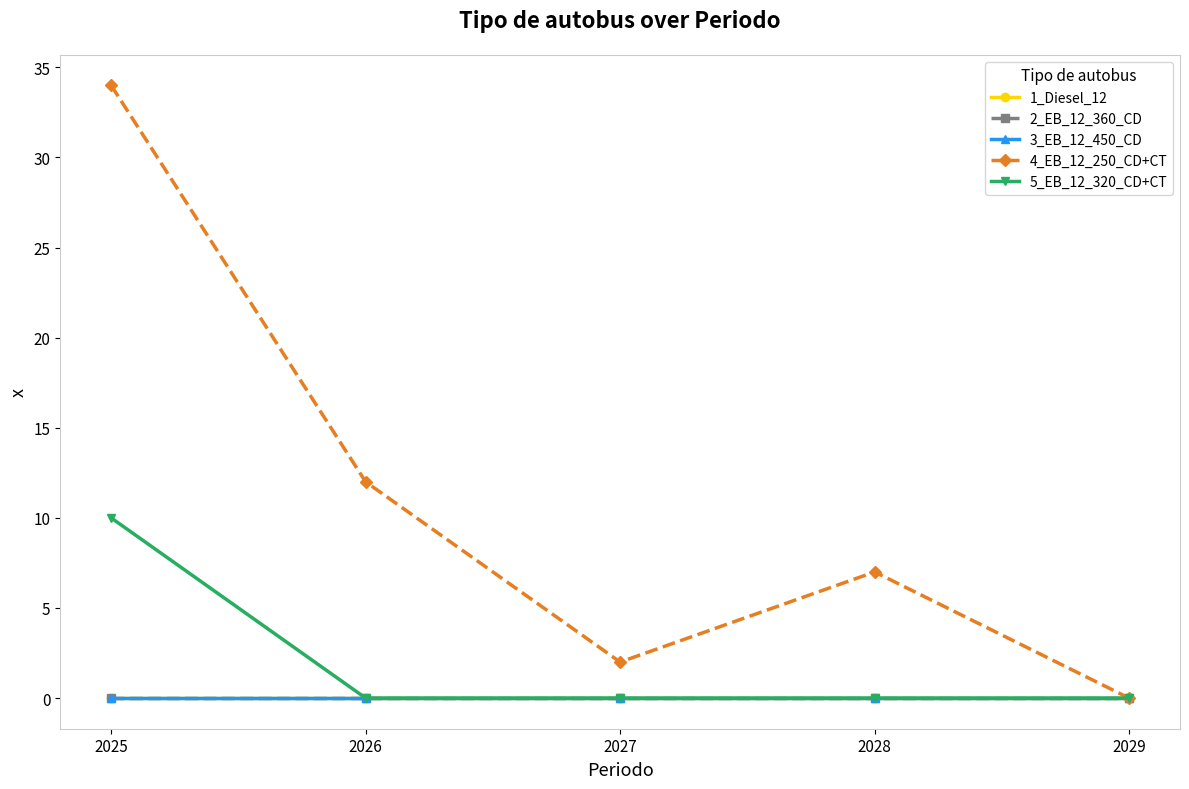

Reading right to left, transcribe all the data shown in this chart.

1_Diesel_12: 0	0	0	0	0
2_EB_12_360_CD: 0	0	0	0	0
3_EB_12_450_CD: 0	0	0	0	0
4_EB_12_250_CD+CT: 0	7	2	12	34
5_EB_12_320_CD+CT: 0	0	0	0	10